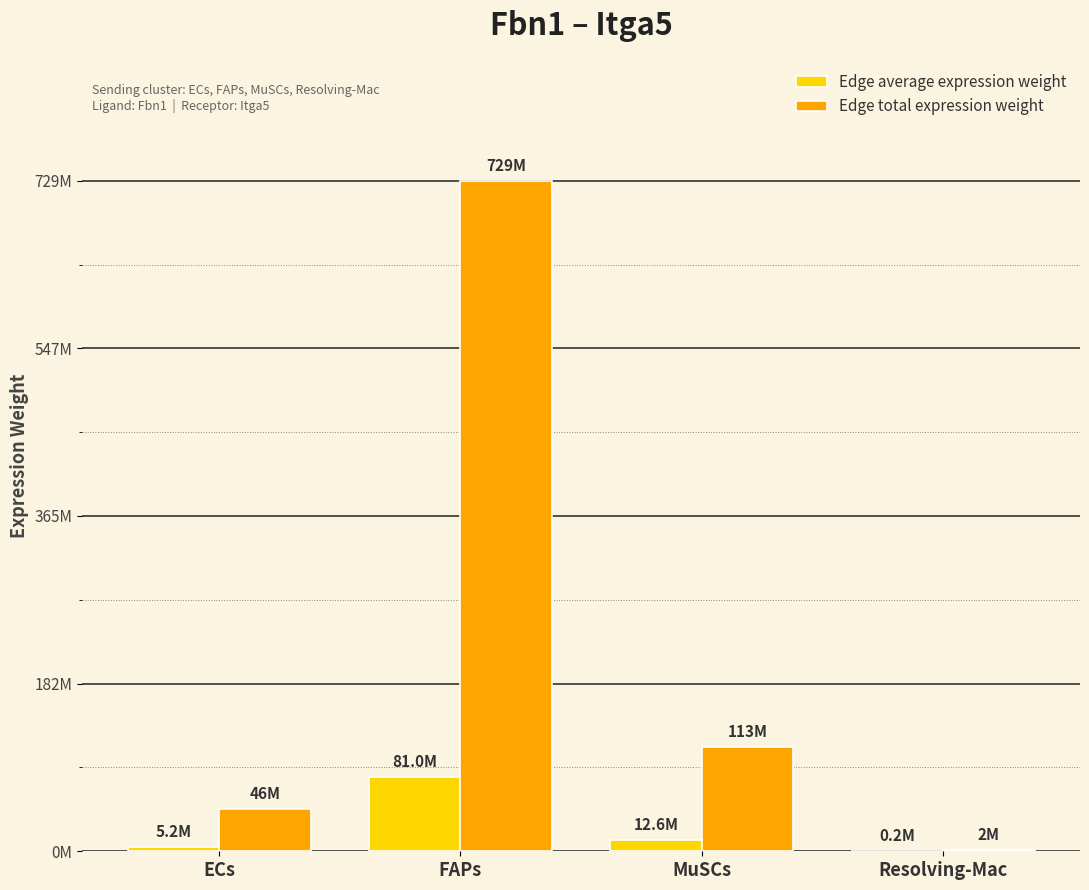

What is the smallest value displayed?

171091.5